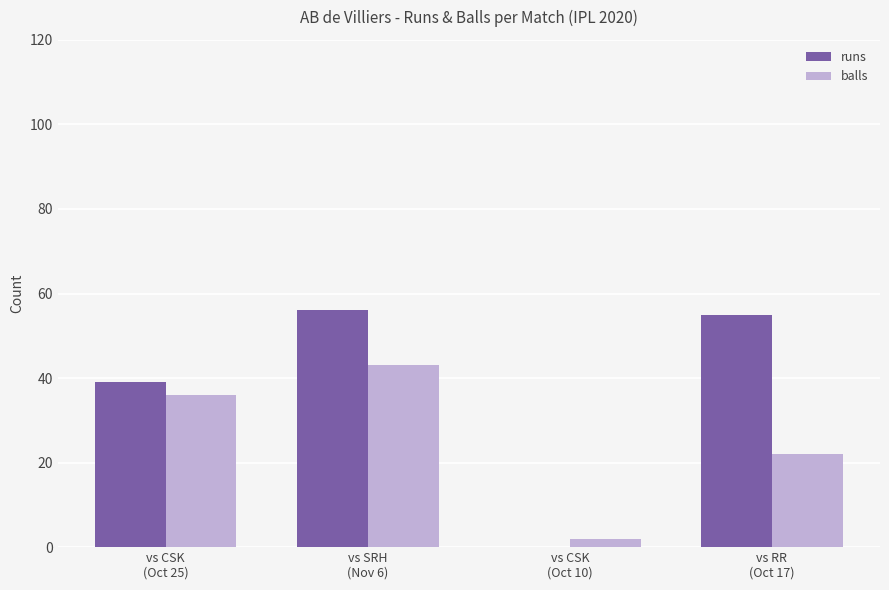

Reading left to right, what are all the values shown in this chart?

runs: vs CSK
(Oct 25)=39	vs SRH
(Nov 6)=56	vs CSK
(Oct 10)=0	vs RR
(Oct 17)=55
balls: vs CSK
(Oct 25)=36	vs SRH
(Nov 6)=43	vs CSK
(Oct 10)=2	vs RR
(Oct 17)=22